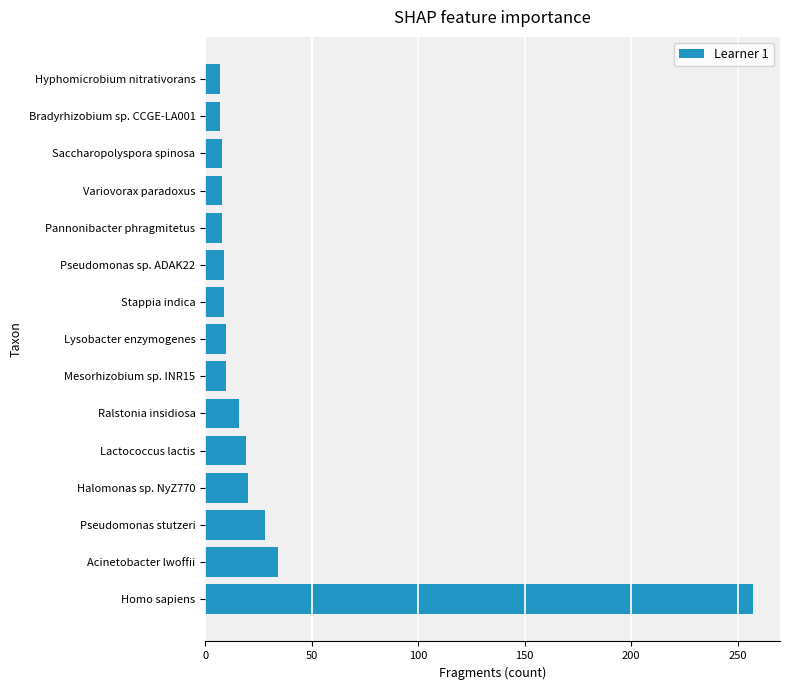

Where is the data nearest to the value 132?

Acinetobacter lwoffii